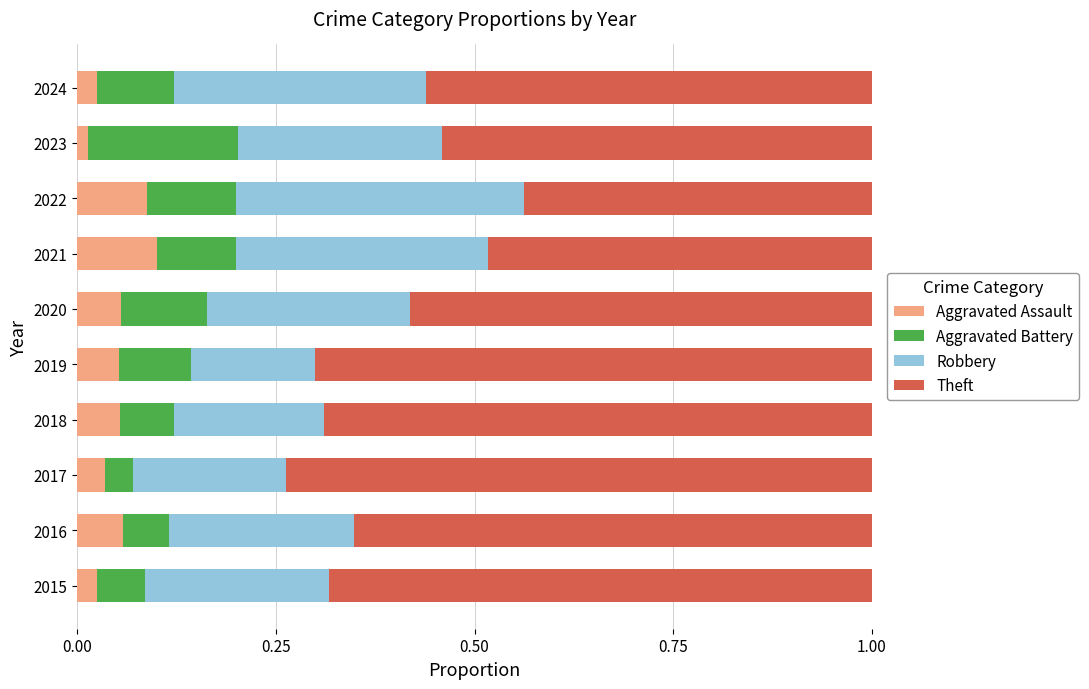

What is the total value across all series at 2024?

1.0